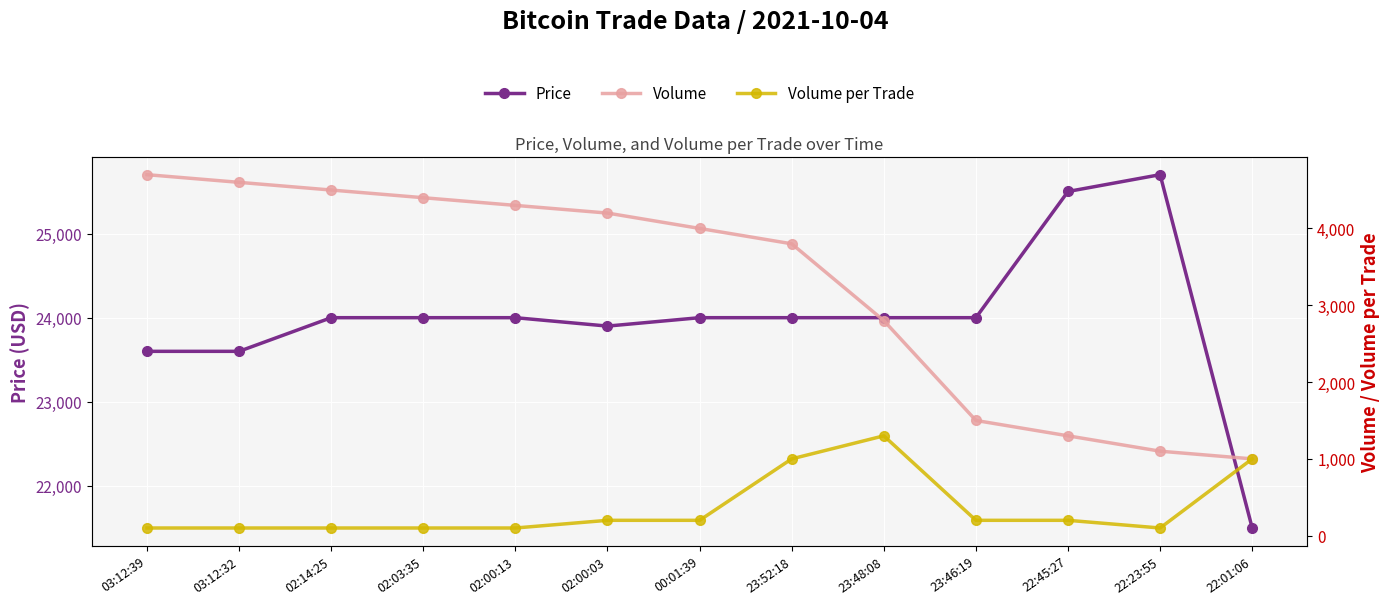

List the series in order of their peak value, highest first.

Price, Volume, Volume per Trade